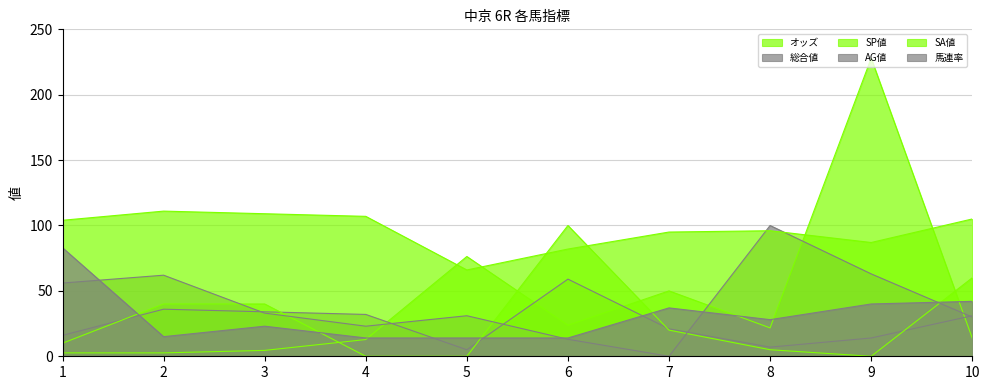

In SP値, how many points are lower than both neighbors (excluding endpoints)?

1